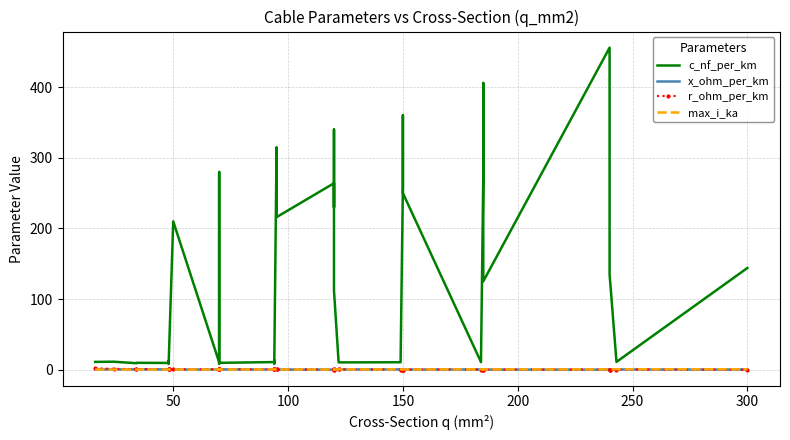

Reading right to left, transcribe all the data shown in this chart.

c_nf_per_km: 144.0	11.0	135.0	304.0	456.0	125.0	406.0	273.0	10.8	250.0	360.0	261.0	11.2	10.5	10.3	11.1	112.0	340.0	230.0	264.0	216.0	315.0	10.0	8.7	13.2	10.8	9.7	8.4	190.0	280.0	10.4	210.0	8.0	10.1	12.2	9.5	9.7	9.2	11.2	11.0
x_ohm_per_km: 0.1	0.3	0.1	0.1	0.1	0.2	0.1	0.1	0.3	0.1	0.1	0.1	0.3	0.3	0.3	0.3	0.2	0.1	0.1	0.1	0.1	0.1	0.3	0.4	0.3	0.3	0.4	0.5	0.1	0.1	0.3	0.1	0.5	0.3	0.3	0.4	0.4	0.4	0.3	0.3
r_ohm_per_km: 0.1	0.1	0.1	0.1	0.1	0.1	0.2	0.2	0.2	0.2	0.2	0.2	0.2	0.2	0.2	0.2	0.2	0.3	0.3	0.2	0.3	0.3	0.3	0.3	0.3	0.3	0.4	0.4	0.4	0.4	0.4	0.6	0.6	0.6	0.6	0.6	0.8	0.8	1.2	1.9
max_i_ka: 0.6	0.6	0.5	0.4	0.4	0.5	0.4	0.4	0.5	0.3	0.3	0.3	0.5	0.5	0.4	0.4	0.4	0.3	0.3	0.2	0.3	0.2	0.3	0.3	0.3	0.3	0.3	0.3	0.2	0.2	0.3	0.1	0.2	0.2	0.2	0.2	0.2	0.2	0.1	0.1